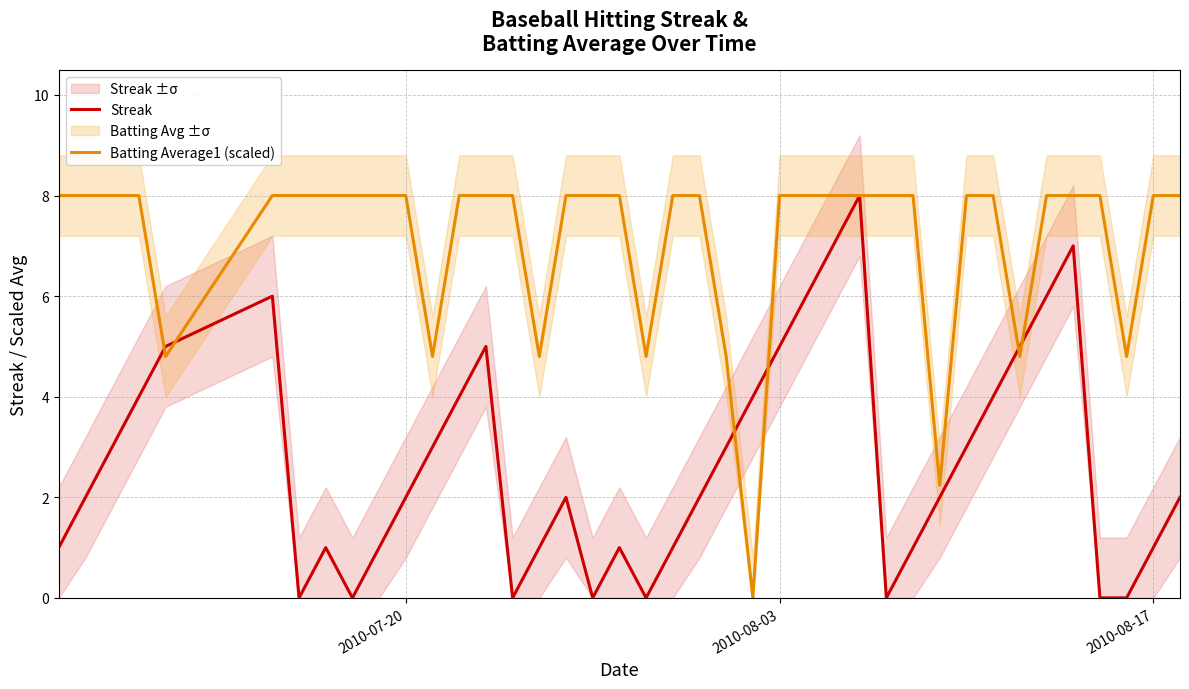

What is the value of the Batting Average1 (scaled) point at the 13th from the left?

8.0